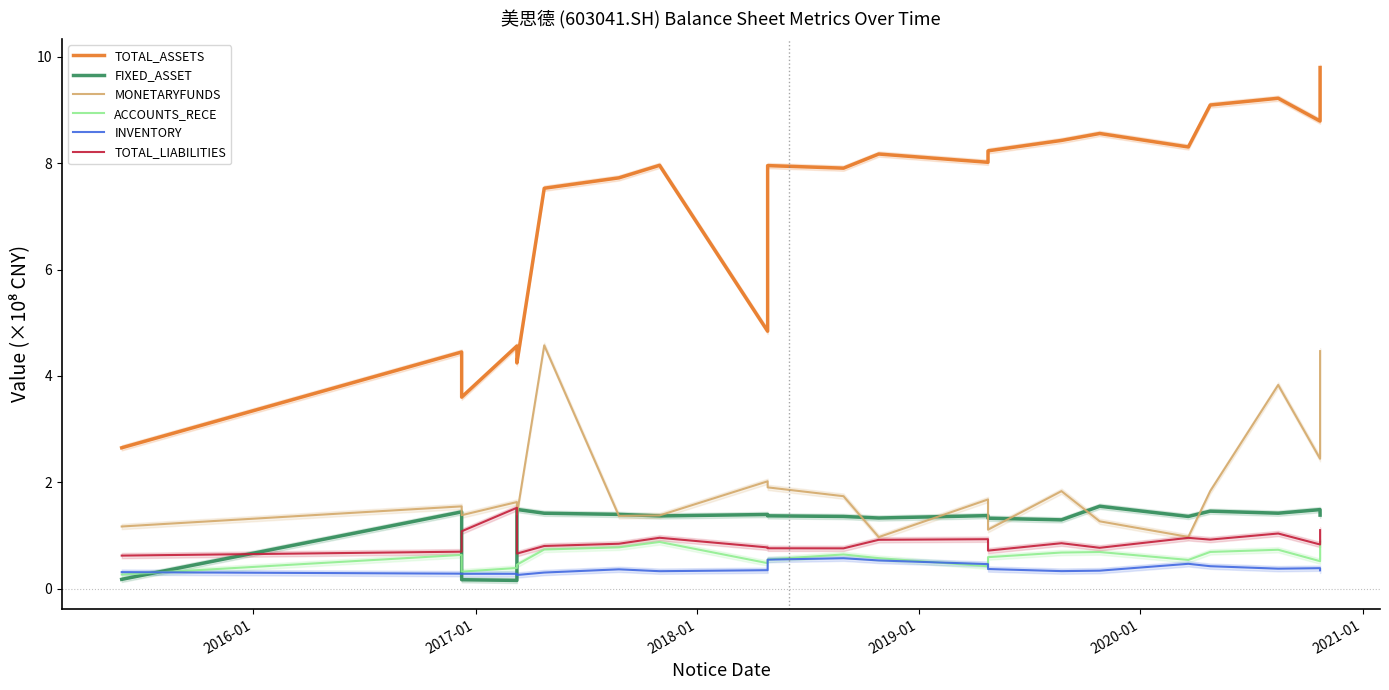

What is the average value of the TOTAL_LIABILITIES series?

0.9